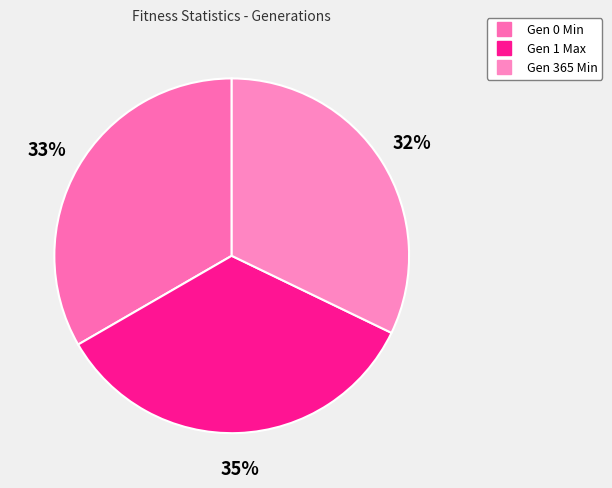

Do Gen 365 Min and Gen 1 Max together represent more than half of the pie?

Yes